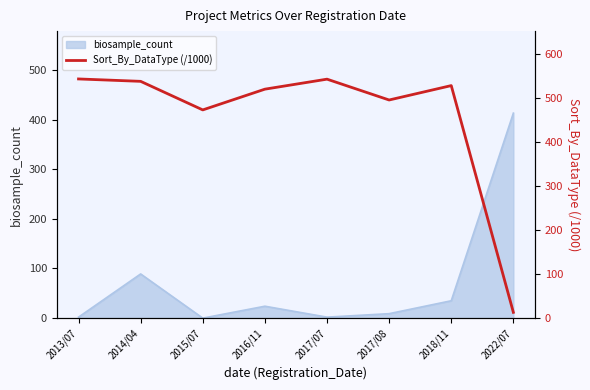

What is the maximum value for biosample_count?

413